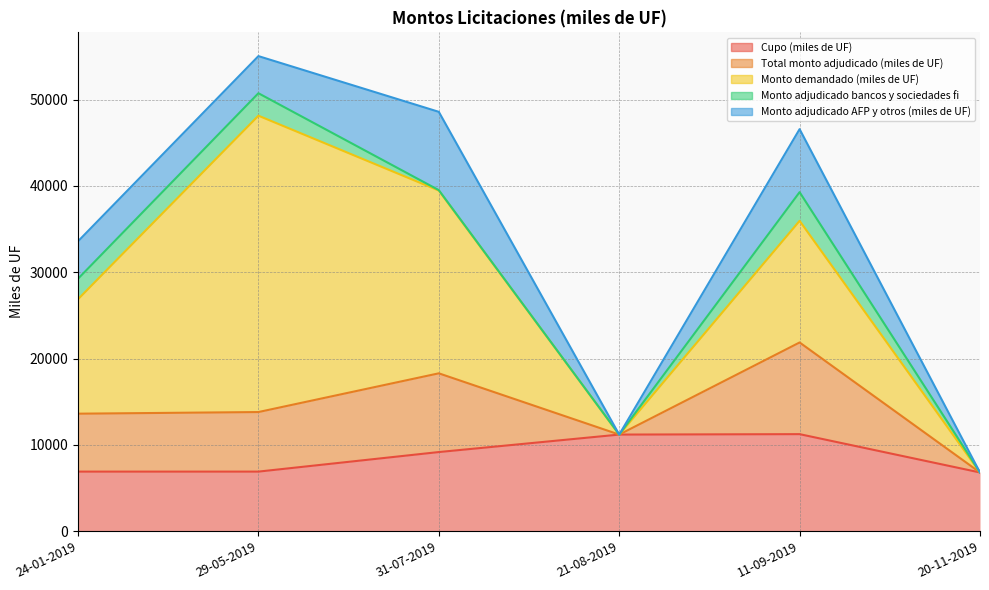

What is the label of the 3rd point from the right?

21-08-2019